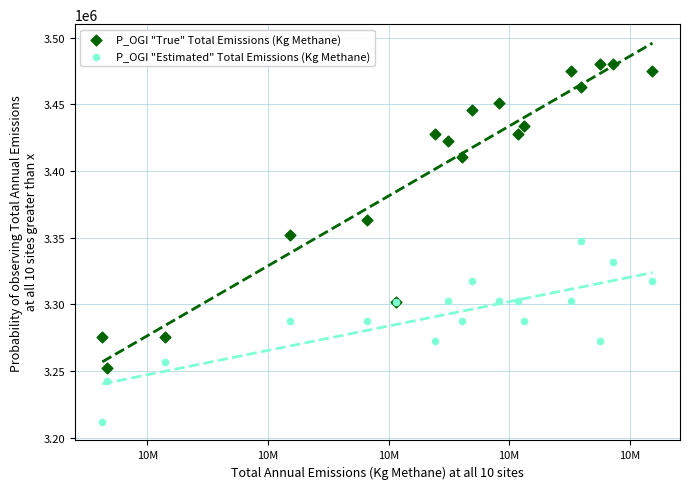

What are all the series names shown in the legend?

P_OGI "True" Total Emissions (Kg Methane), P_OGI "Estimated" Total Emissions (Kg Methane)